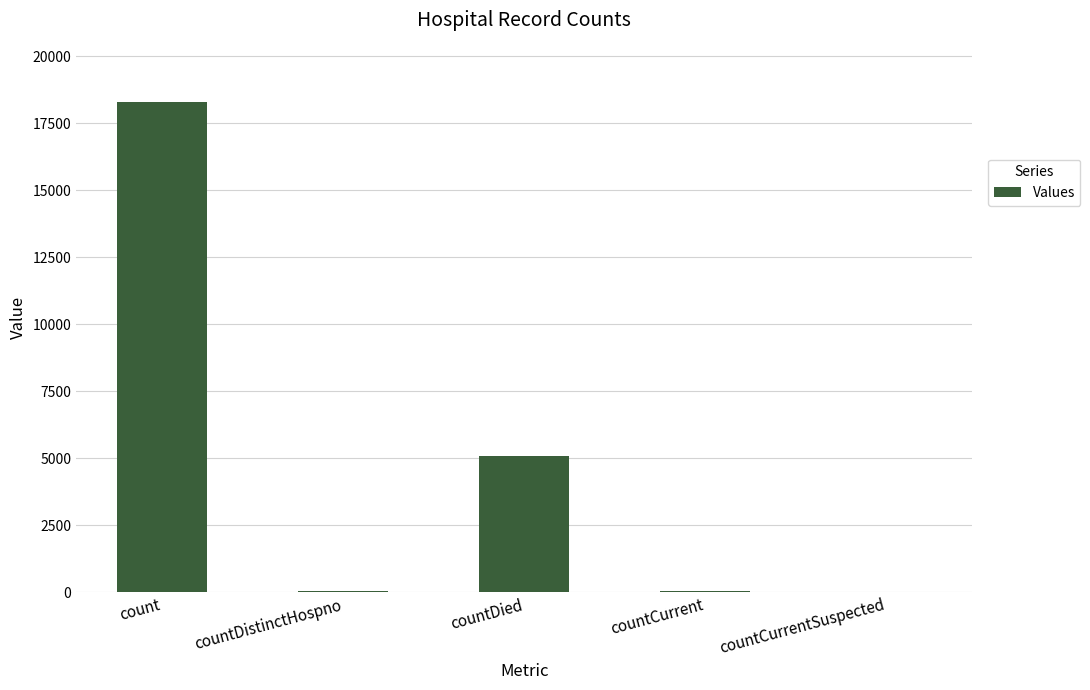

What is the sum of all values?

23457